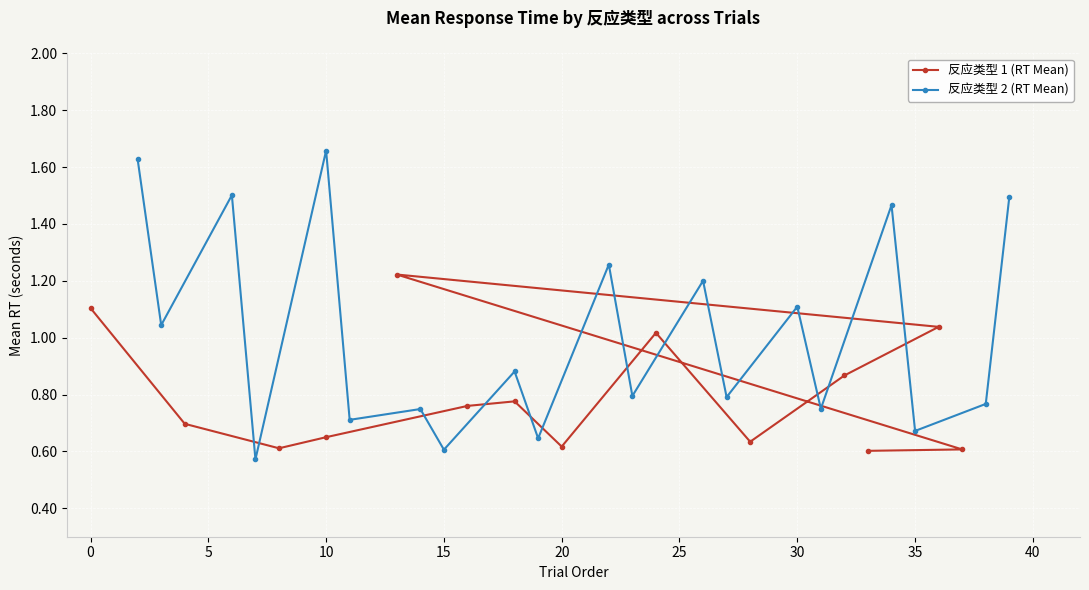

True or false: the data shows 1.3 at 8.

False